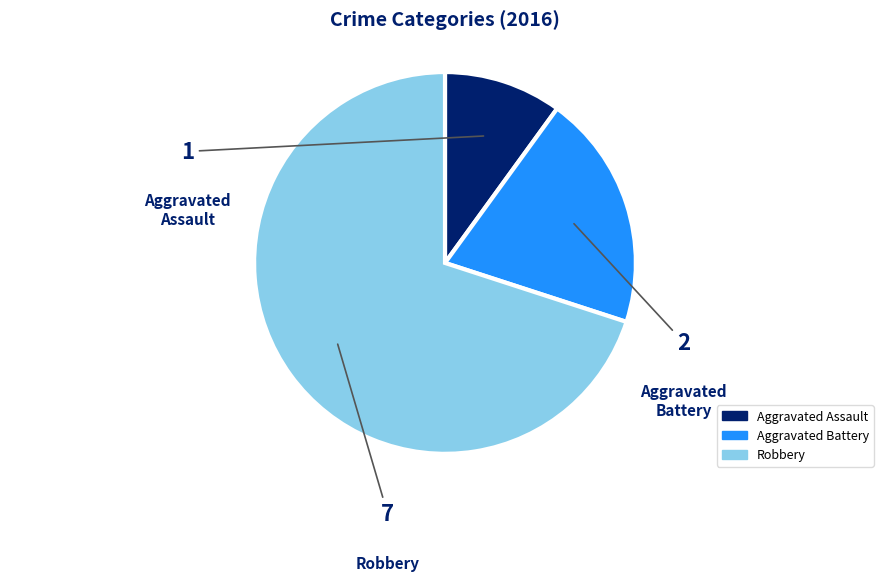

Rank the categories by value from lowest to highest.

Aggravated Assault, Aggravated Battery, Robbery